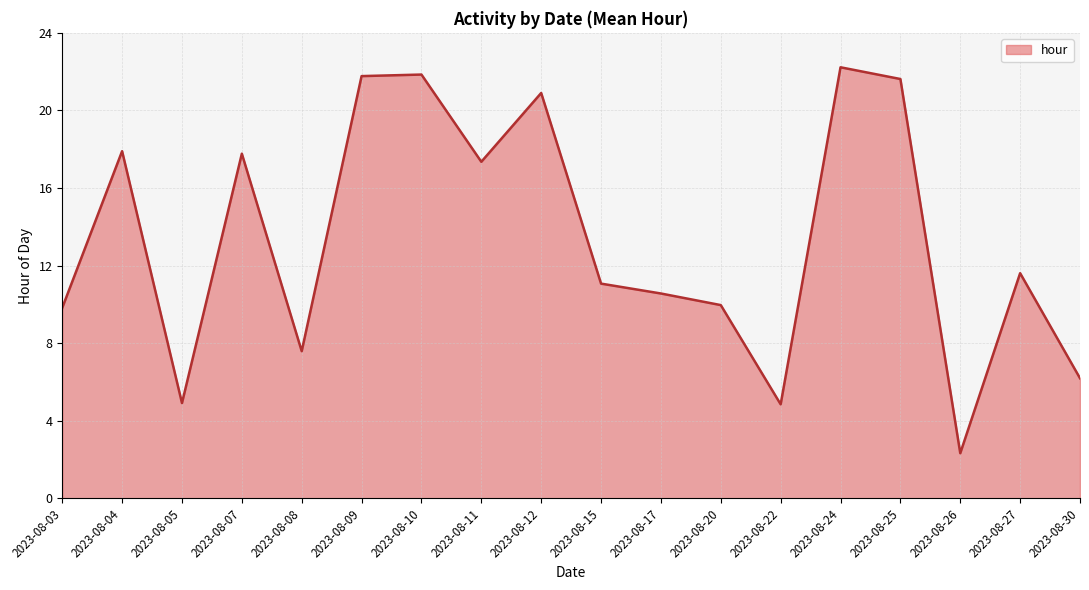

Is it true that the value at 2023-08-07 is 17.8?

True